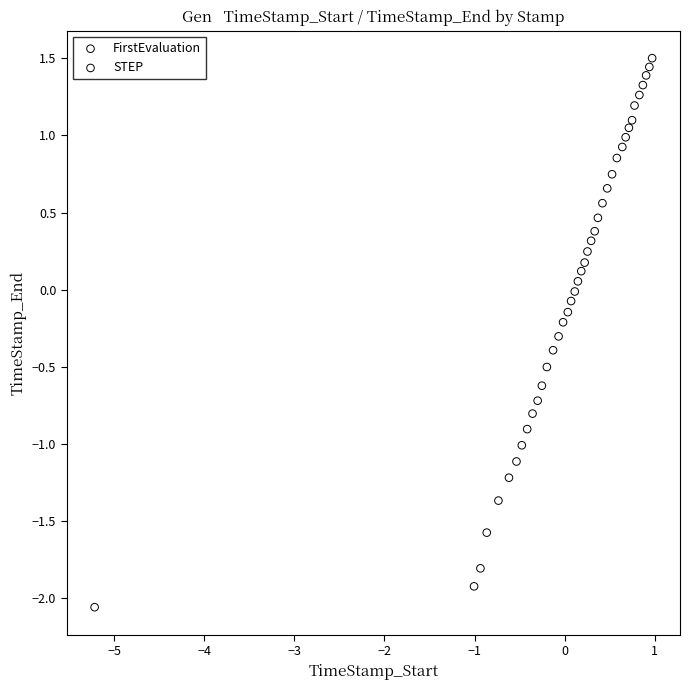

What are all the series names shown in the legend?

FirstEvaluation, STEP